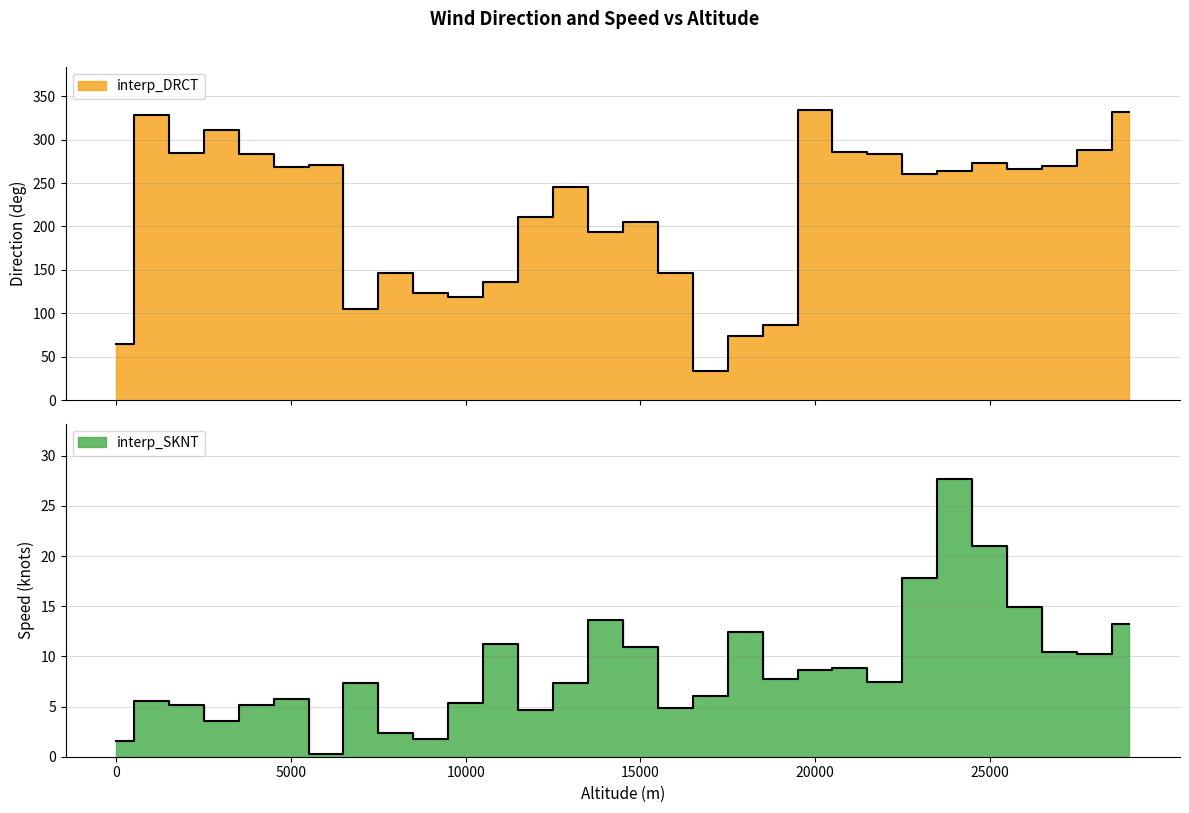

Rank the categories by interp_DRCT_scaled value from highest to lowest.

20000, 29000, 1000, 3000, 28000, 21000, 2000, 22000, 4000, 25000, 6000, 27000, 5000, 26000, 24000, 23000, 13000, 12000, 15000, 14000, 16000, 8000, 11000, 9000, 10000, 7000, 19000, 18000, 0, 17000